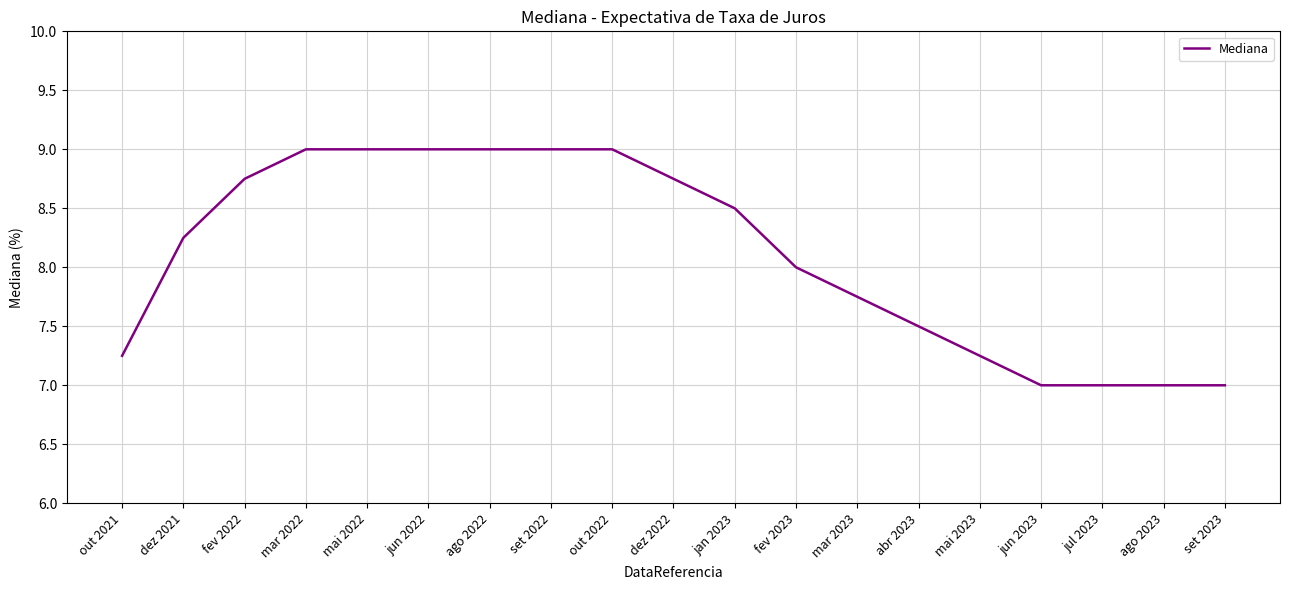

What is the maximum value shown in the chart?

9.0